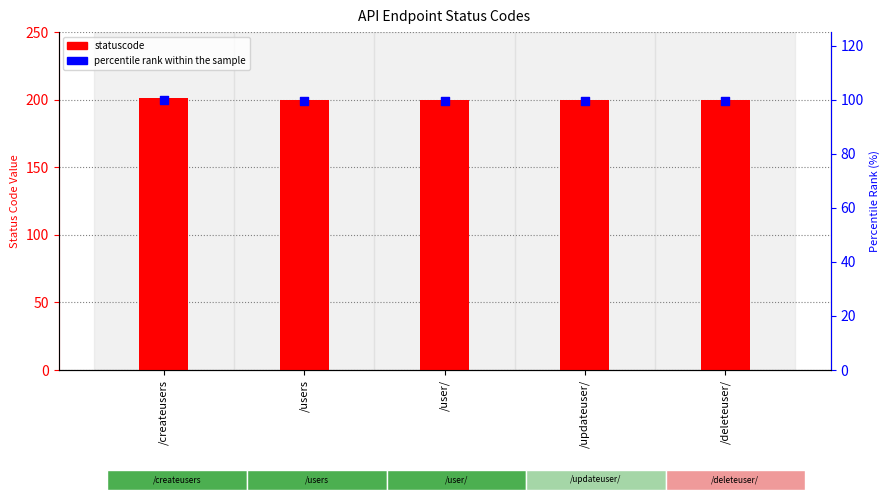

Which series contains the lowest Y value?

percentile rank within the sample